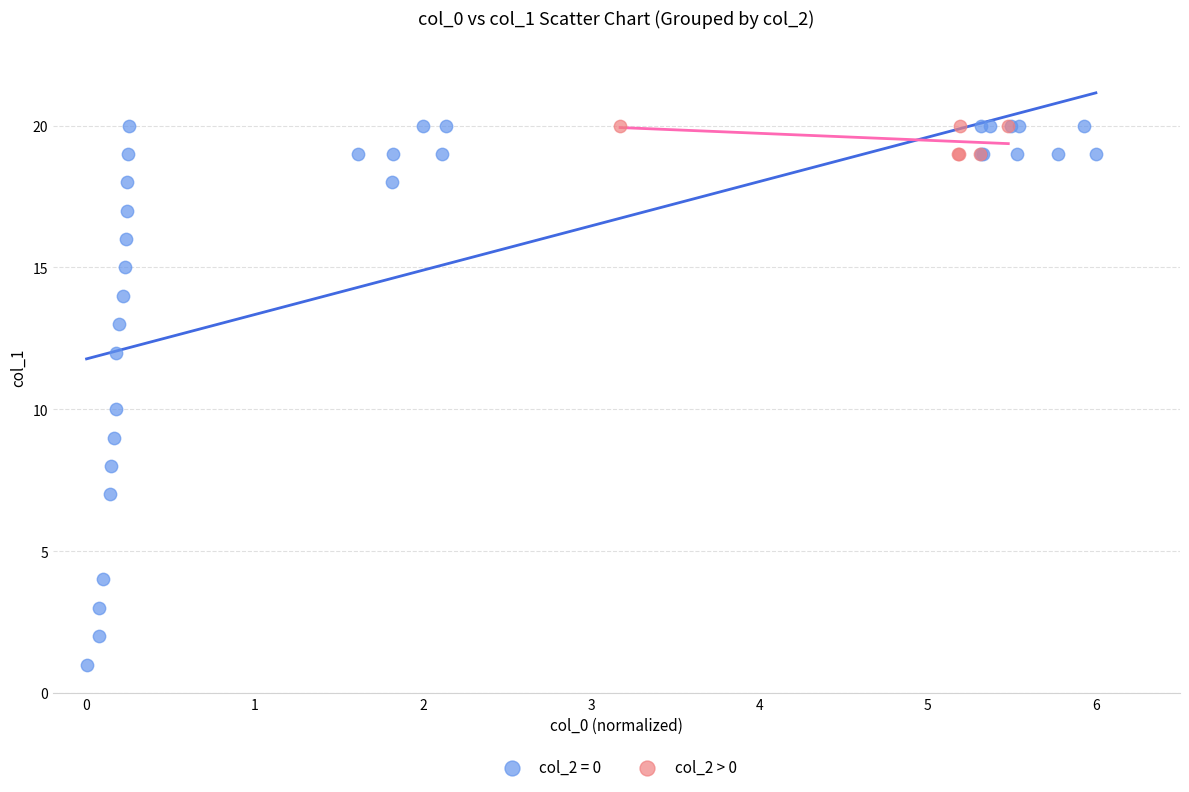

Which series has the widest spread of Y values?

col_2 = 0